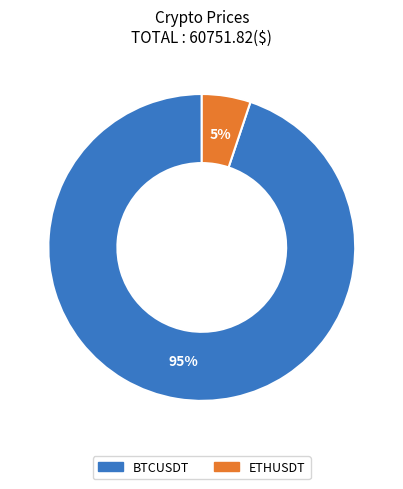

To the nearest percent, what percentage of the pie is ETHUSDT?

5%